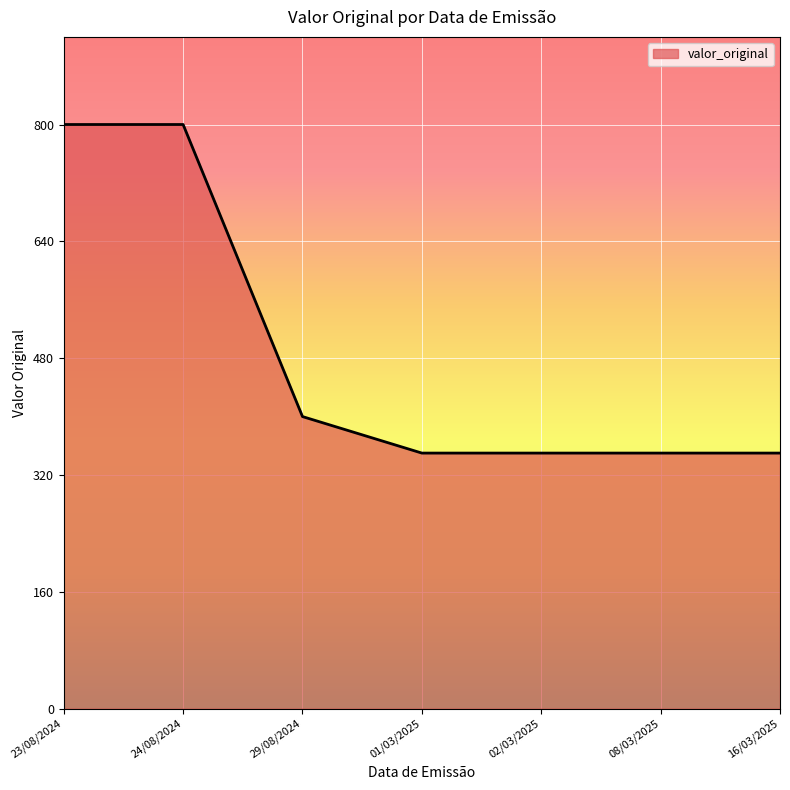

What is the greatest value displayed?

800